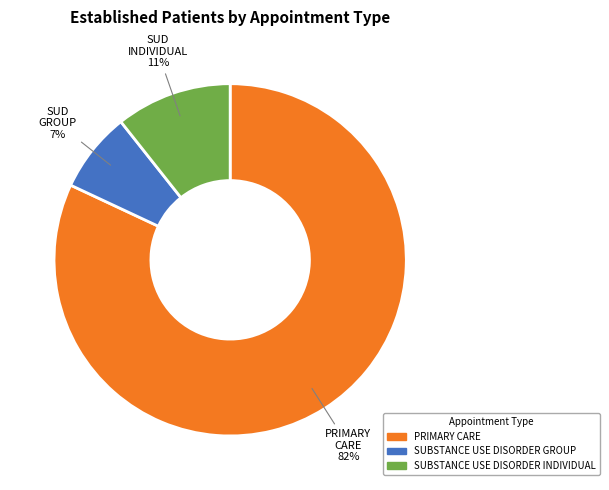

To the nearest percent, what percentage of the pie is PRIMARY CARE?

82%